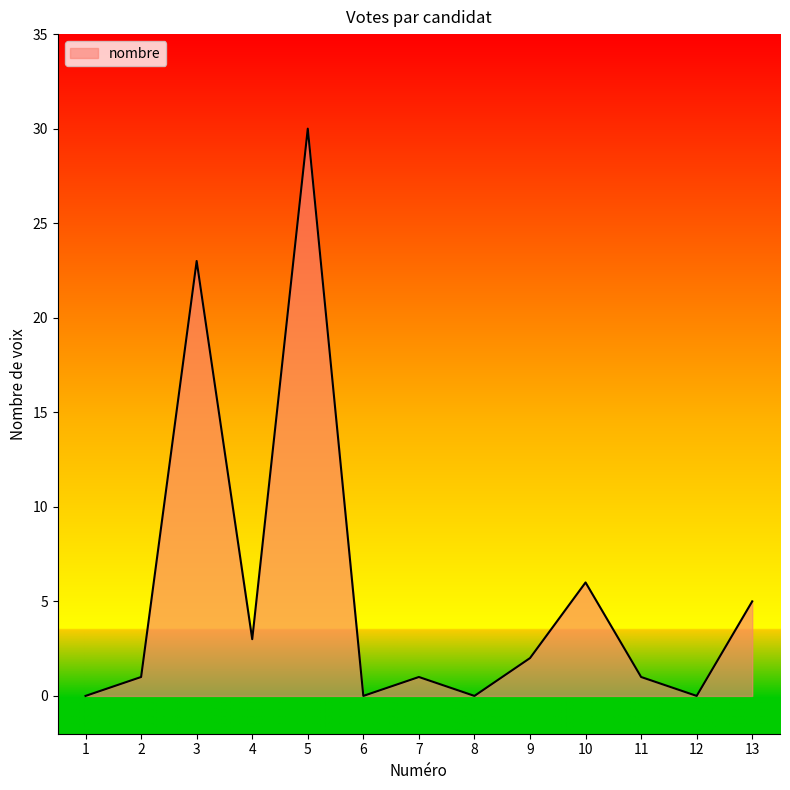

The chart shows a value of 30 at 5. True or false?

True